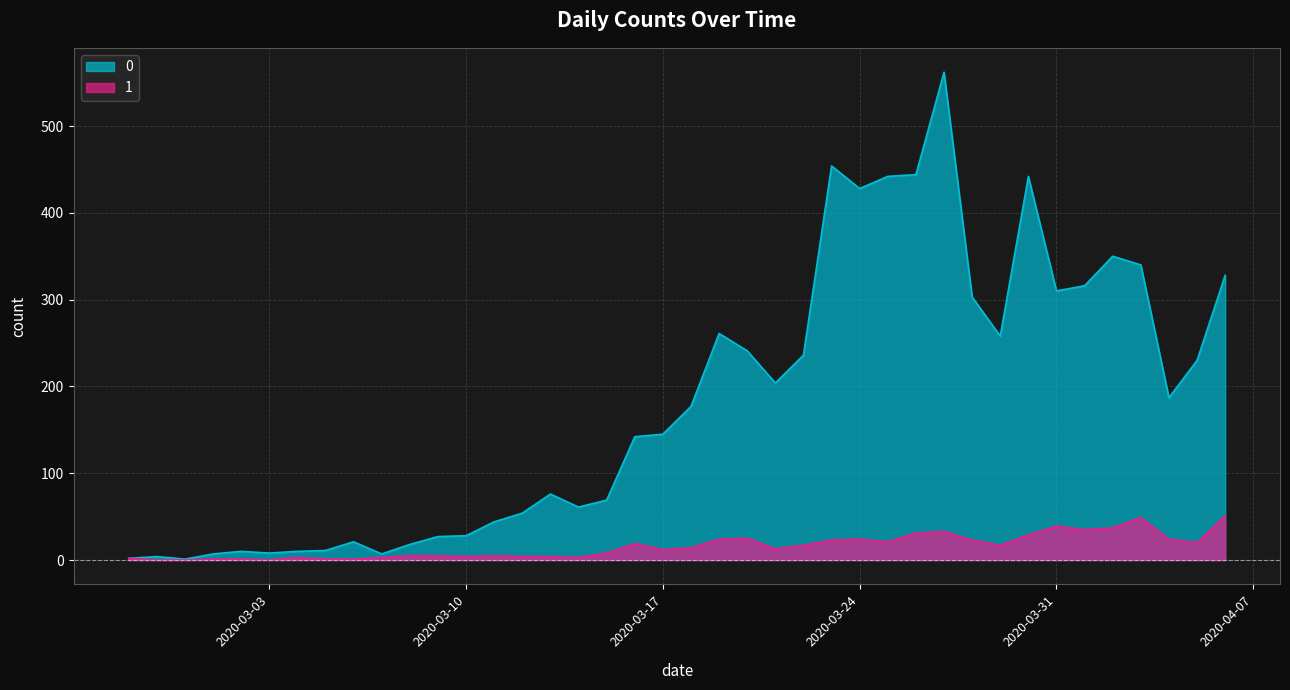

Reading left to right, transcribe all the data shown in this chart.

0: 2	4	1	7	10	8	10	11	21	7	18	27	28	44	54	76	61	69	142	145	177	261	241	204	236	454	428	442	444	562	303	258	442	310	316	350	340	187	230	328
1: 2	0	0	1	1	0	3	1	1	3	5	5	4	5	4	4	3	8	19	12	14	24	25	13	17	23	24	21	31	33	23	17	29	39	35	37	49	24	20	51